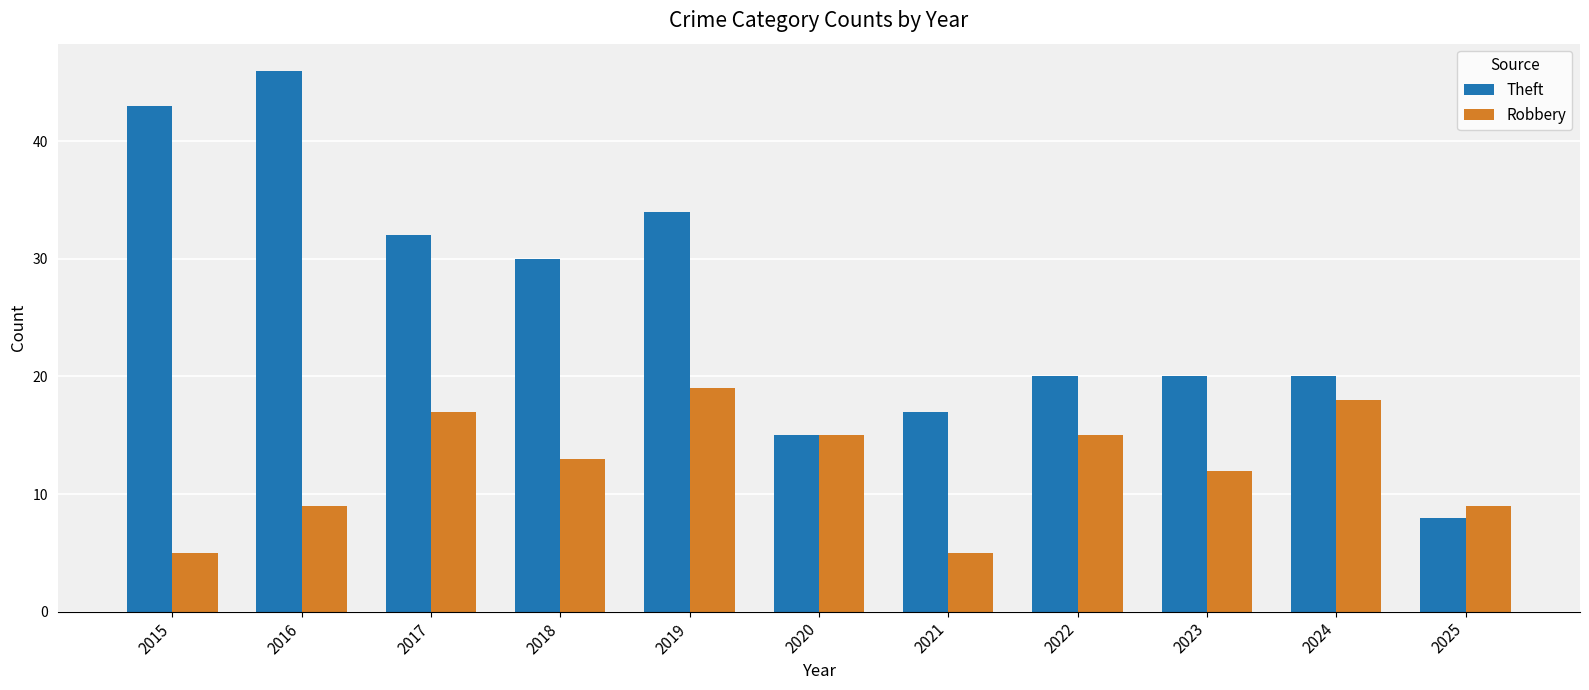

What is the smallest value displayed?

5